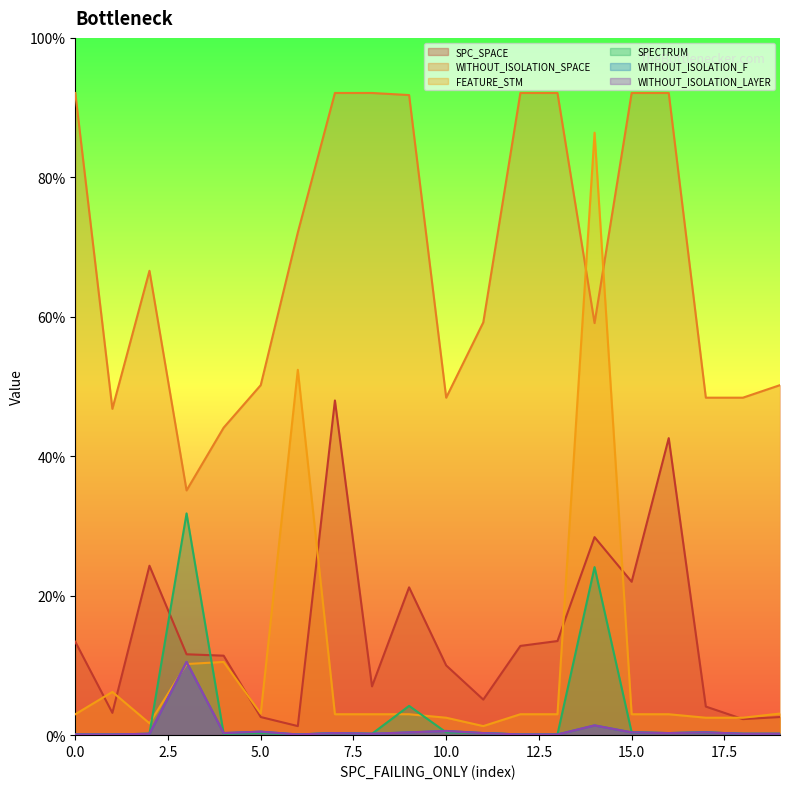

The SPC_SPACE series shows 51 at 10.0. True or false?

False